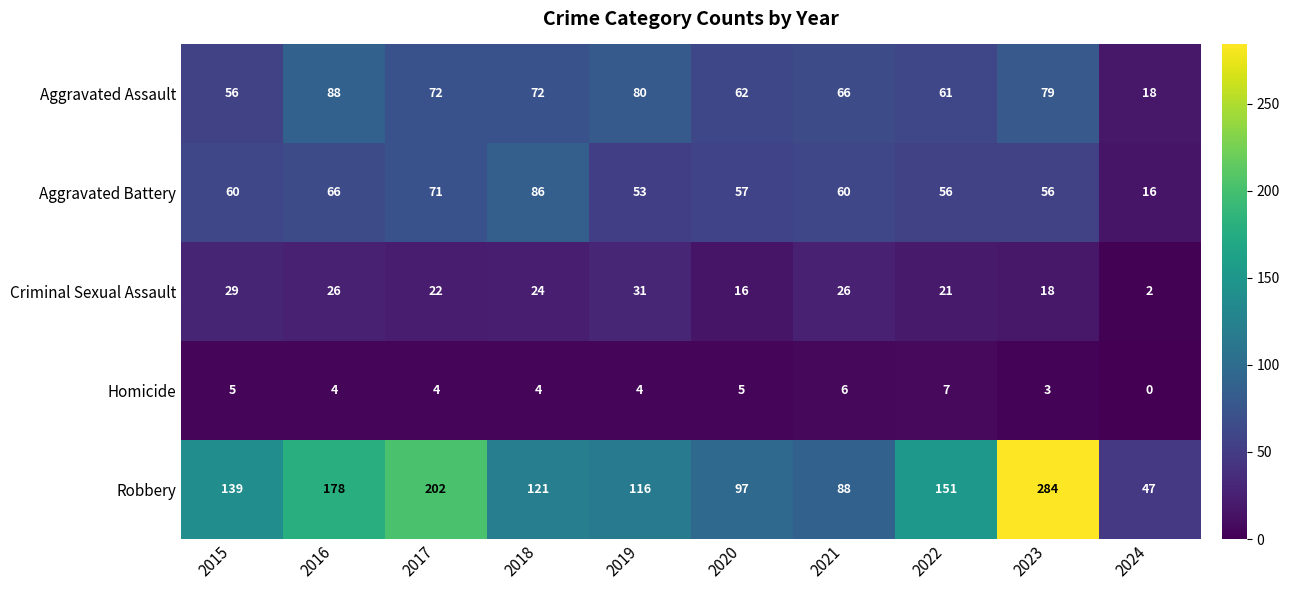

What is the sum of the Criminal Sexual Assault values at 2020 and 2016?

42